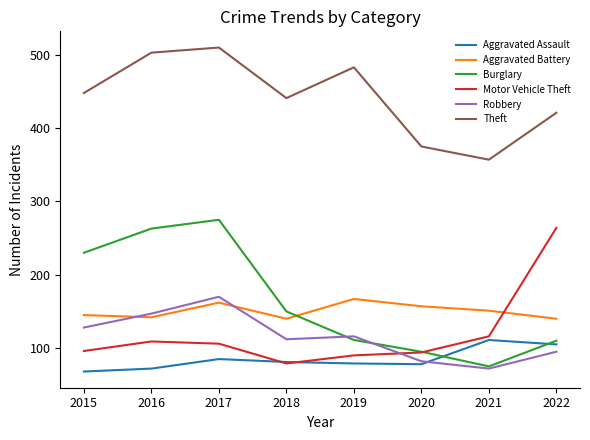

What is the difference between the highest and lowest values at 2020?

297